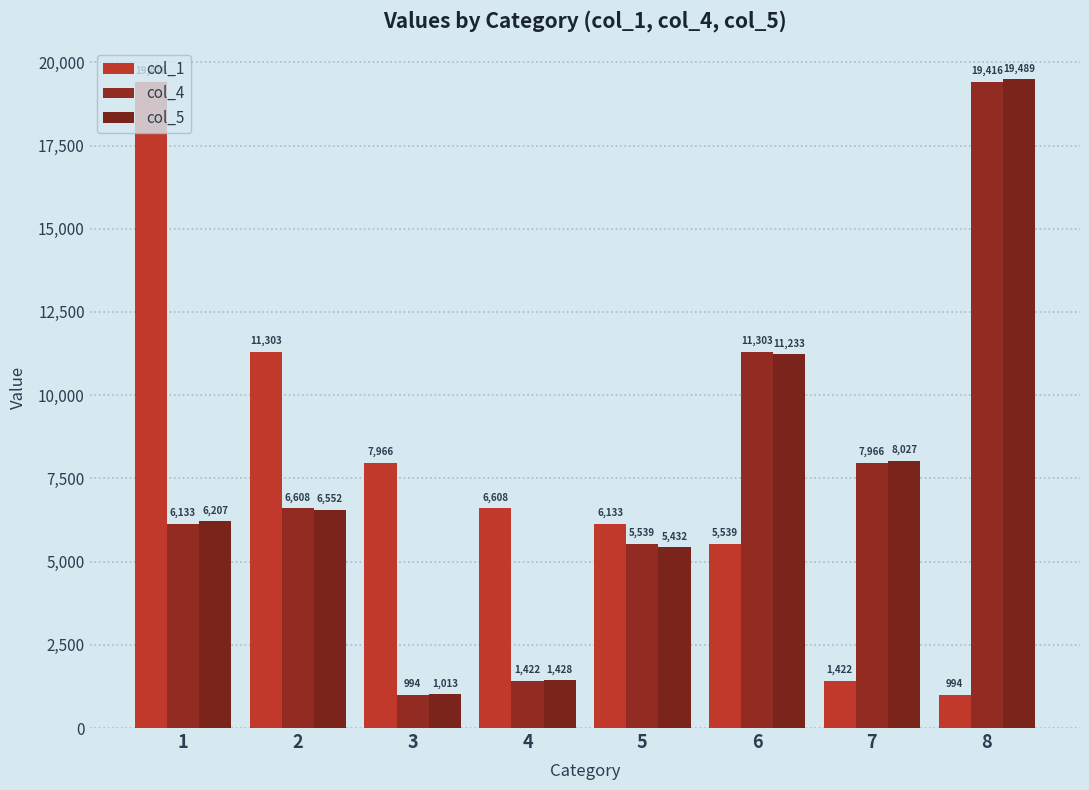

Which series changed the most between 5 and 8?

col_5